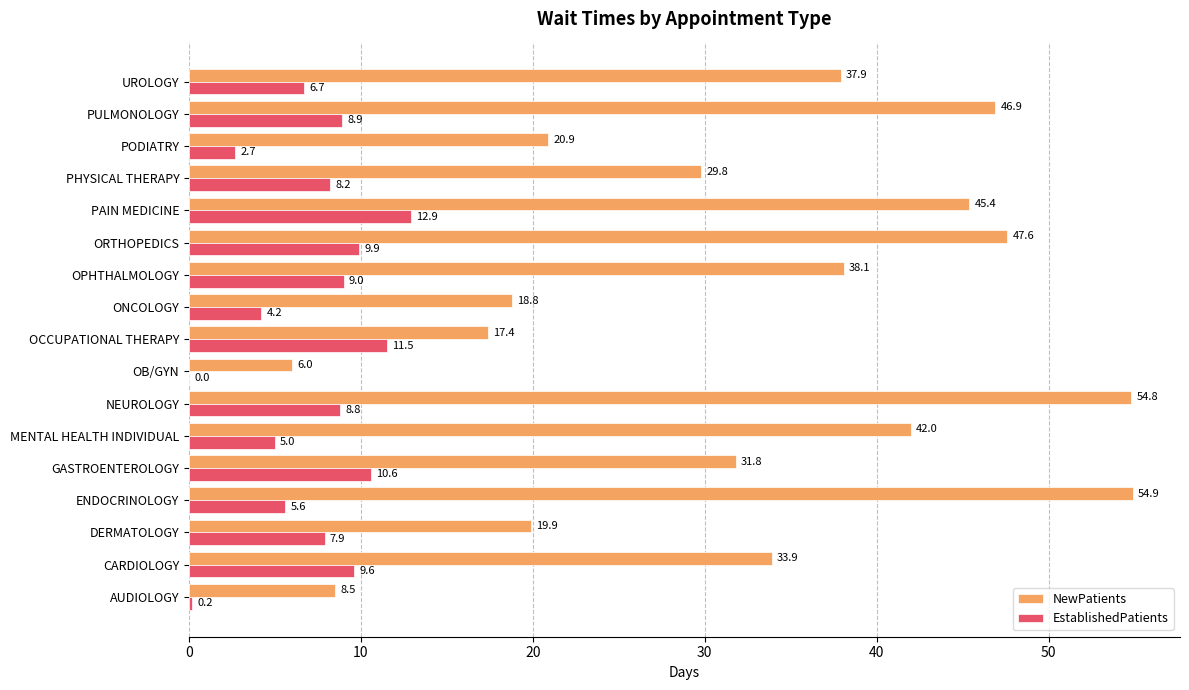

Which category has the highest value across all series?

ENDOCRINOLOGY